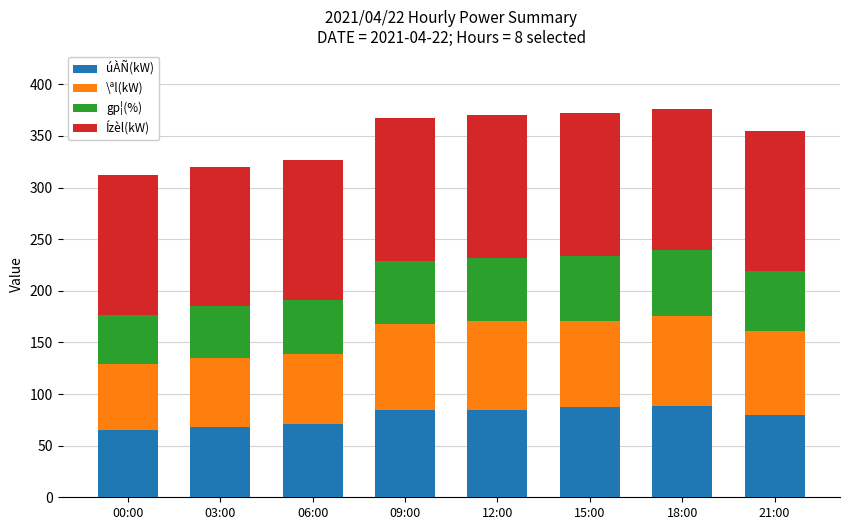

What are all the series names shown in the legend?

úÀÑ(kW), \ªl(kW), gp¦(%), Ízèl(kW)